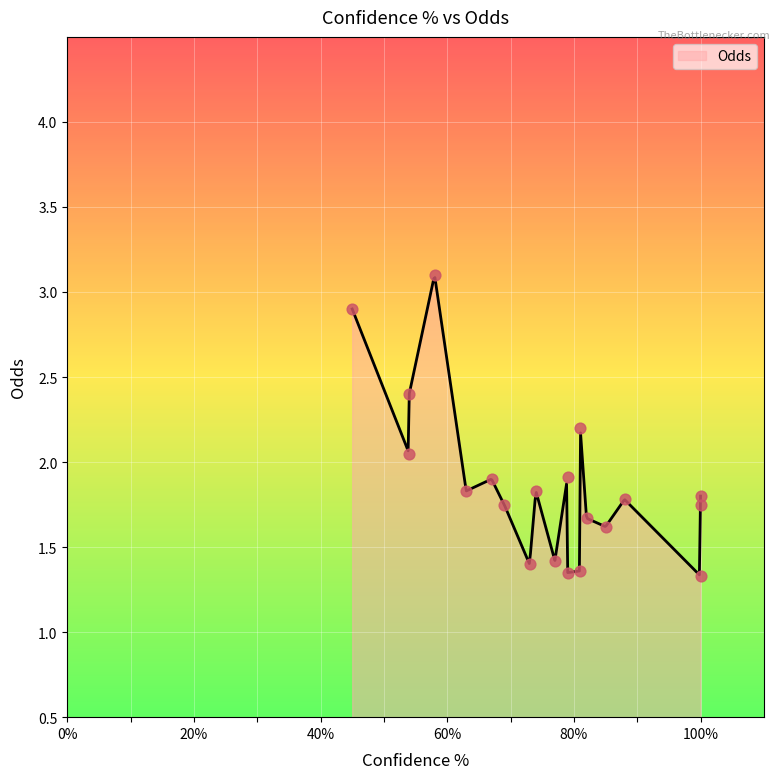

What is the change in value from 73 to 45?

+1.5